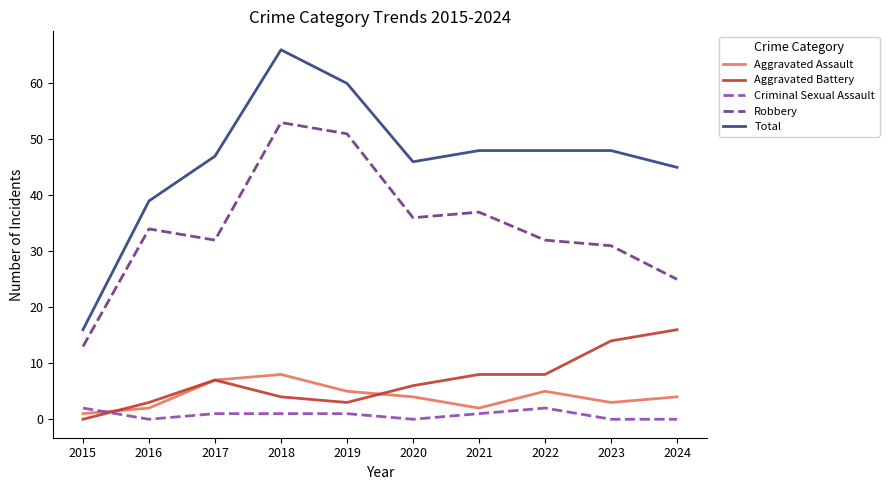

Does the chart display data point markers on the line(s)?

No